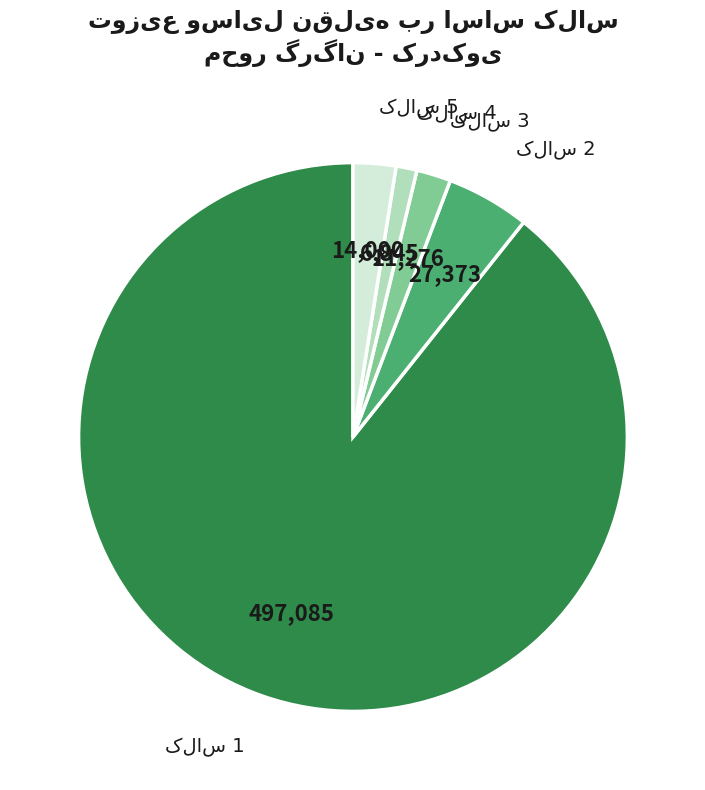

Is there a majority slice in this chart?

Yes